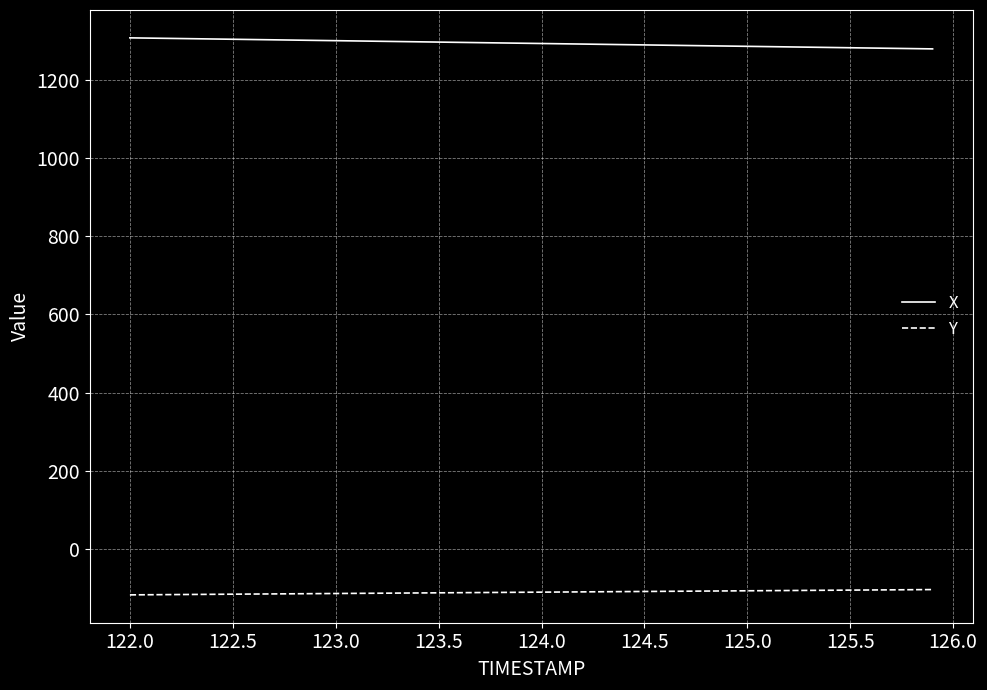

What is the lowest value of the X series?

1278.9